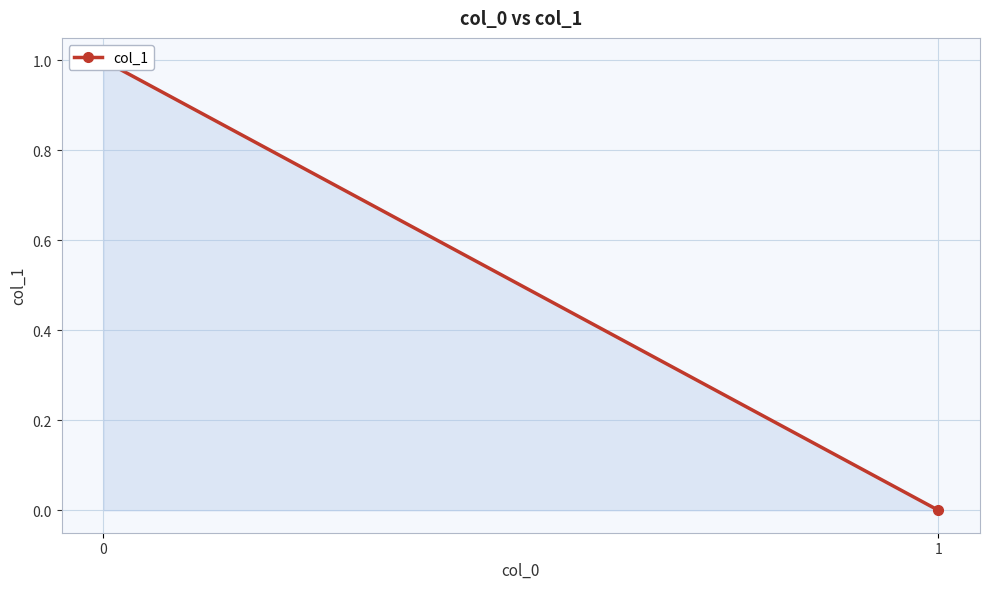

Count the values in the range 0 to 1.

2